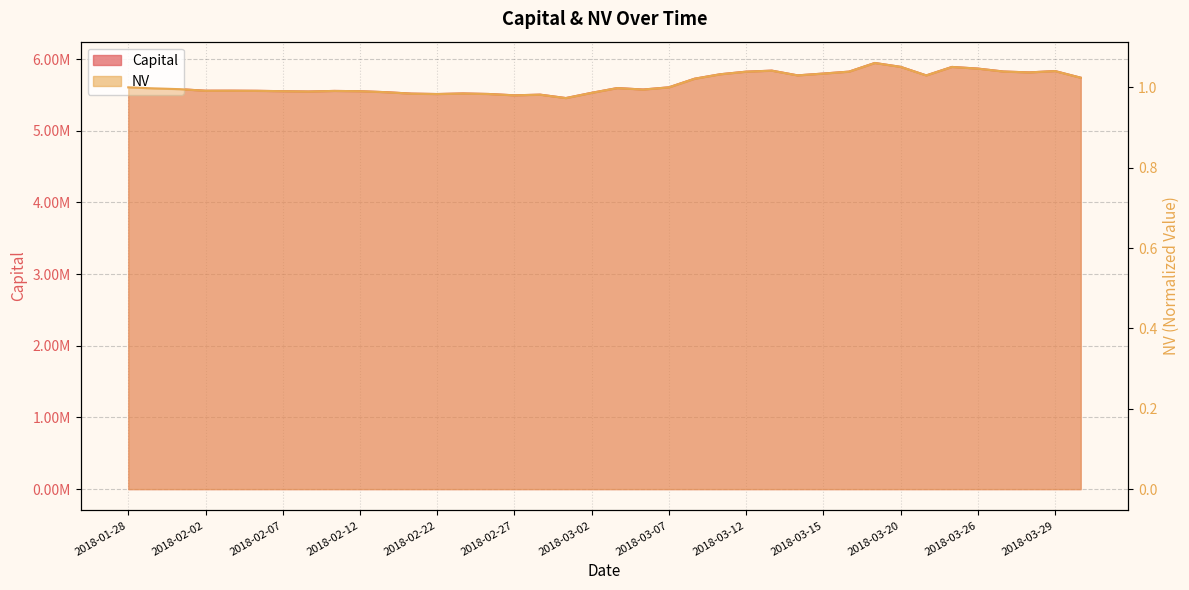

True or false: NV and Capital cross at least once.

False